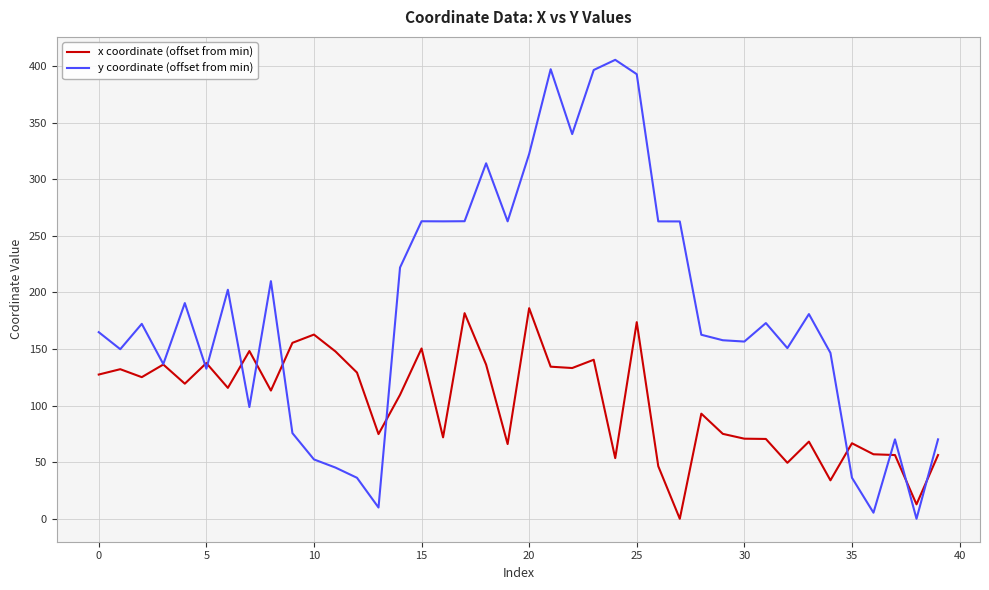

Which series has the largest total across all categories?

y coordinate (offset from min)